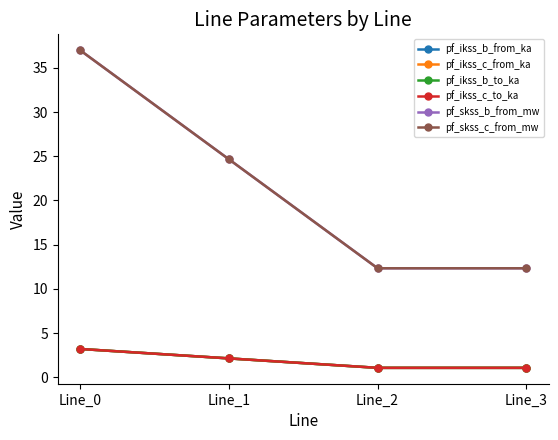

What is the value of the pf_skss_c_from_mw point at the 3rd from the left?

12.3